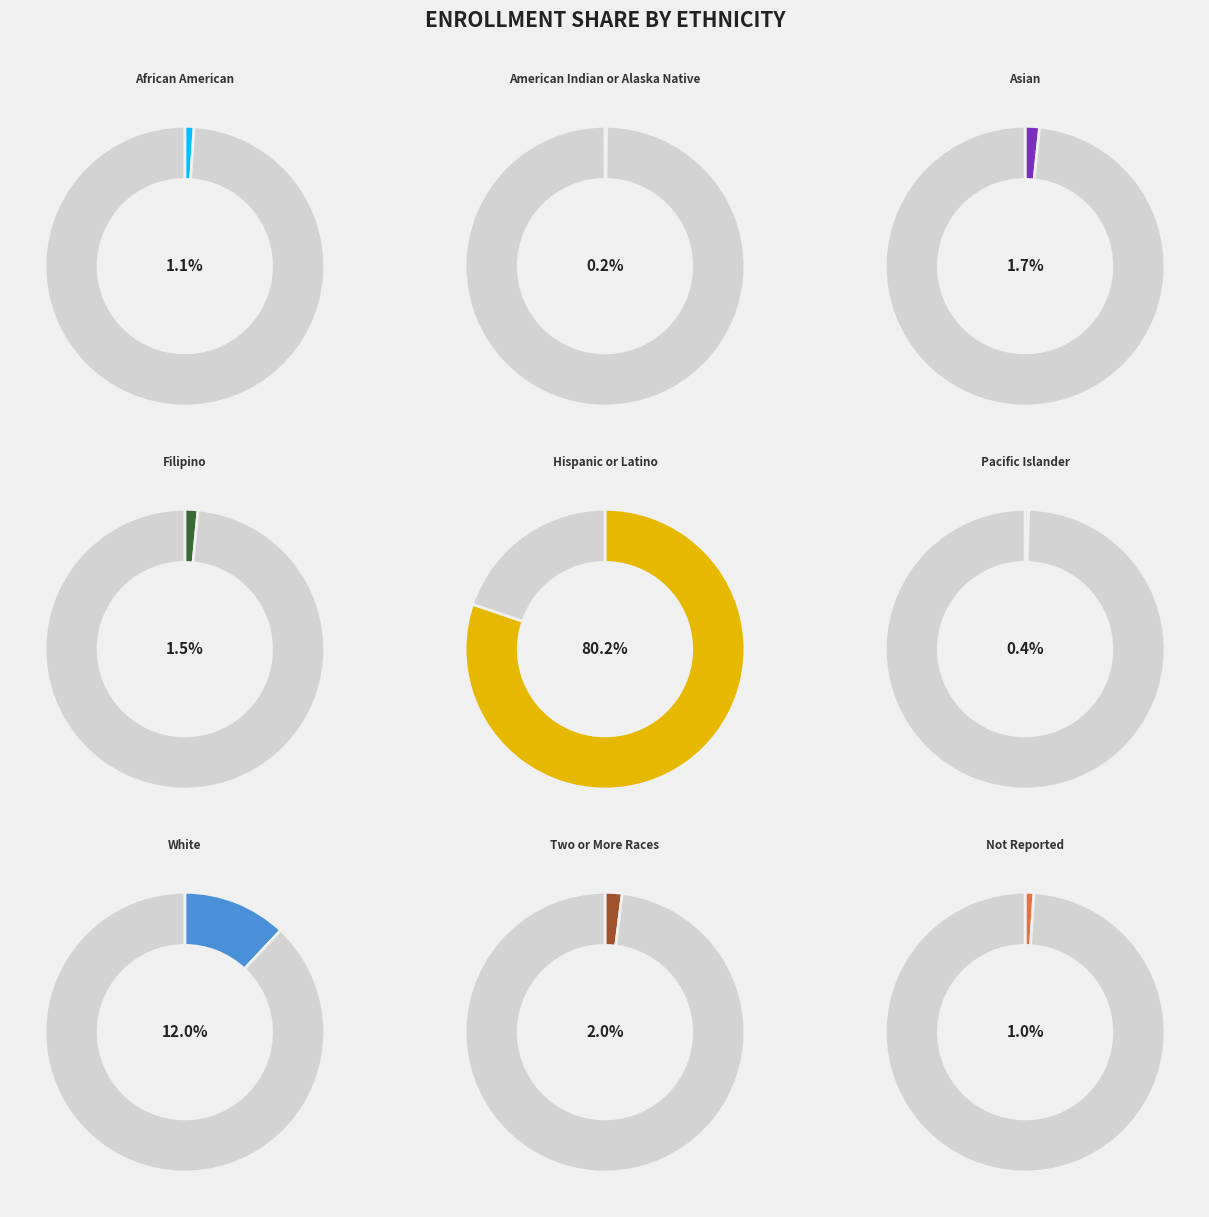

What percentage is NOT represented by Pacific Islander?

99.6%